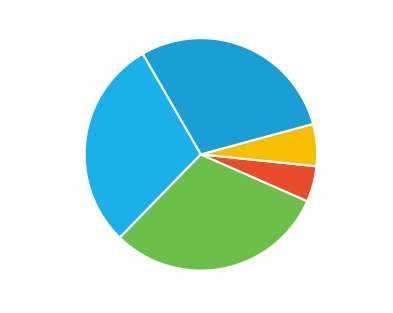

How many slices are in this pie chart?

5